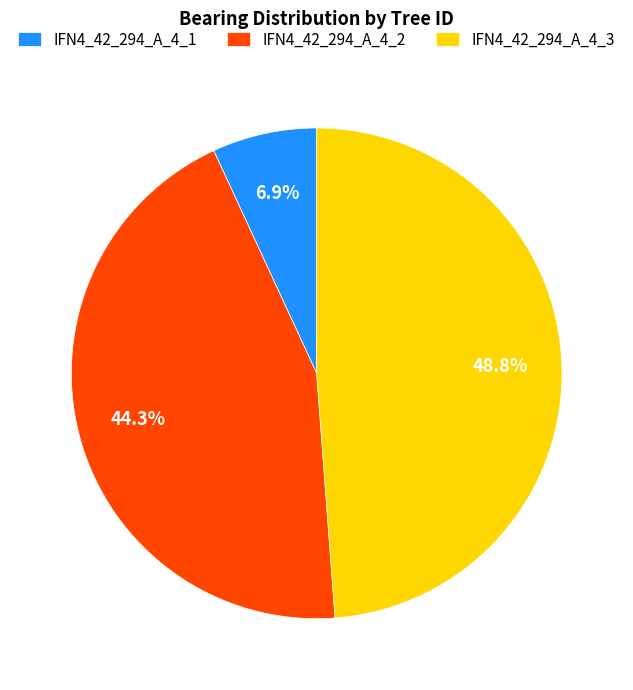

What percentage is the IFN4_42_294_A_4_3 slice, to the nearest percent?

49%